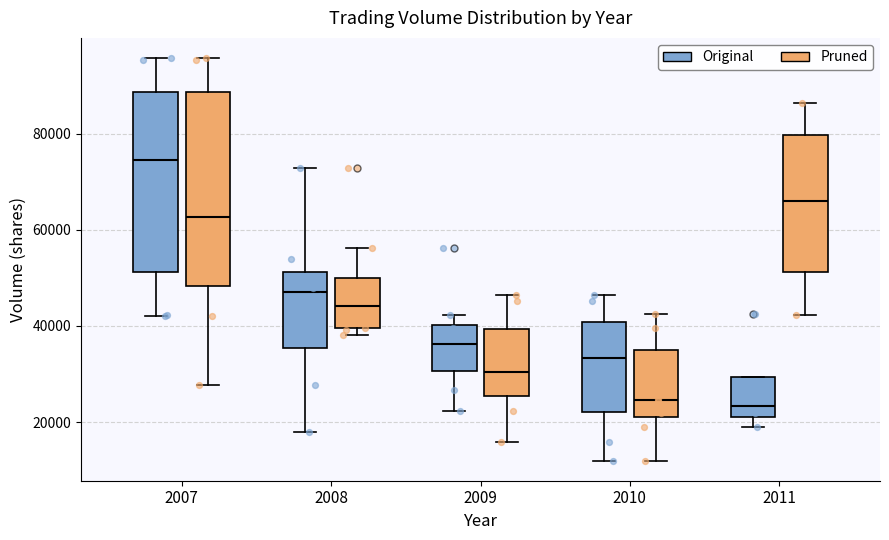

Which box is the tallest, from its lower edge to its upper edge?

2007 (Pruned)